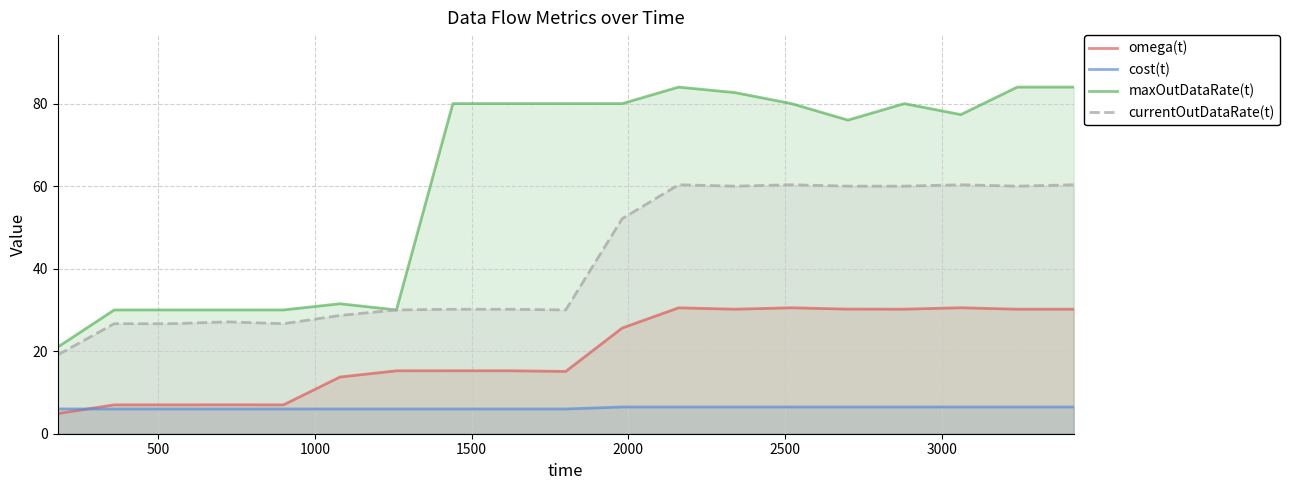

Which series has the largest total across all categories?

maxOutDataRate(t)